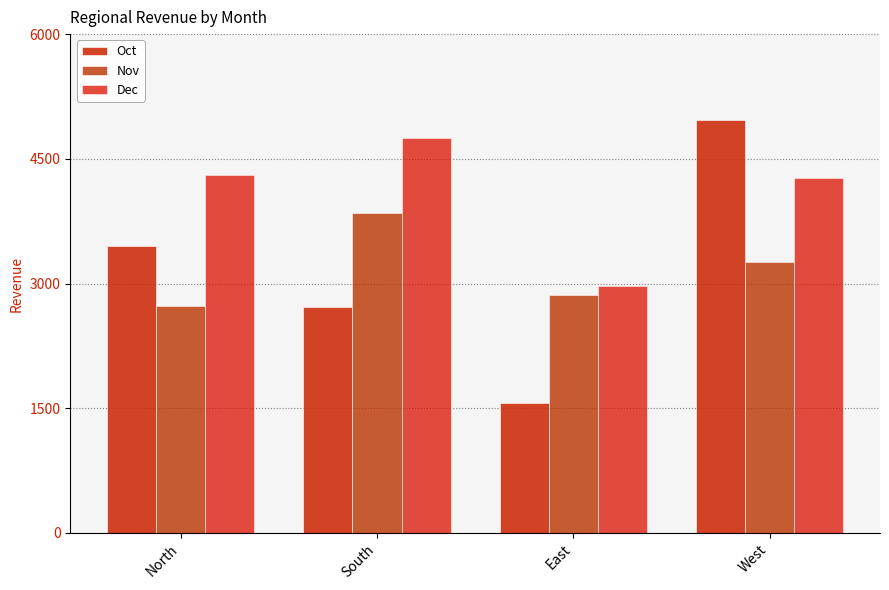

The Nov series shows 1886.3 at East. True or false?

False